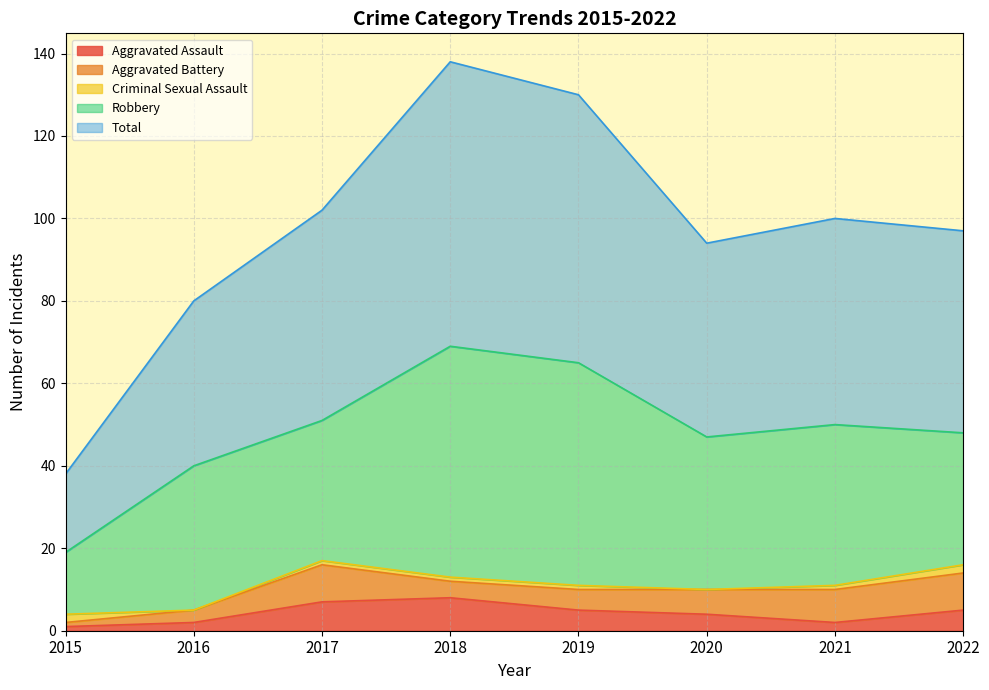

The value of Criminal Sexual Assault at 2016 is -1. True or false?

False